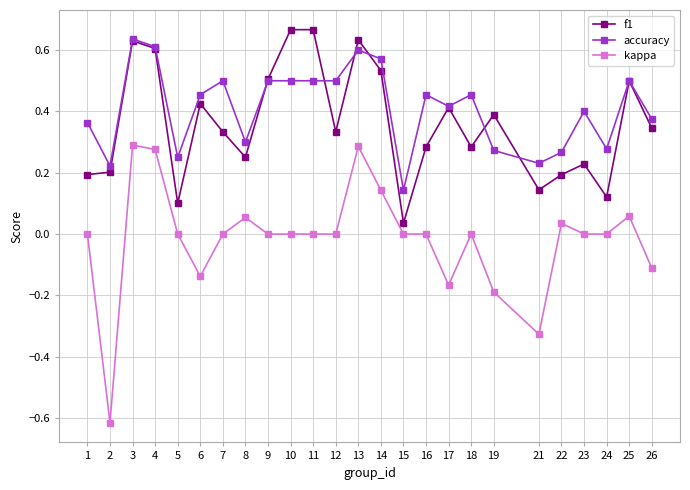

True or false: accuracy has a value of 0.2 at 21.

True